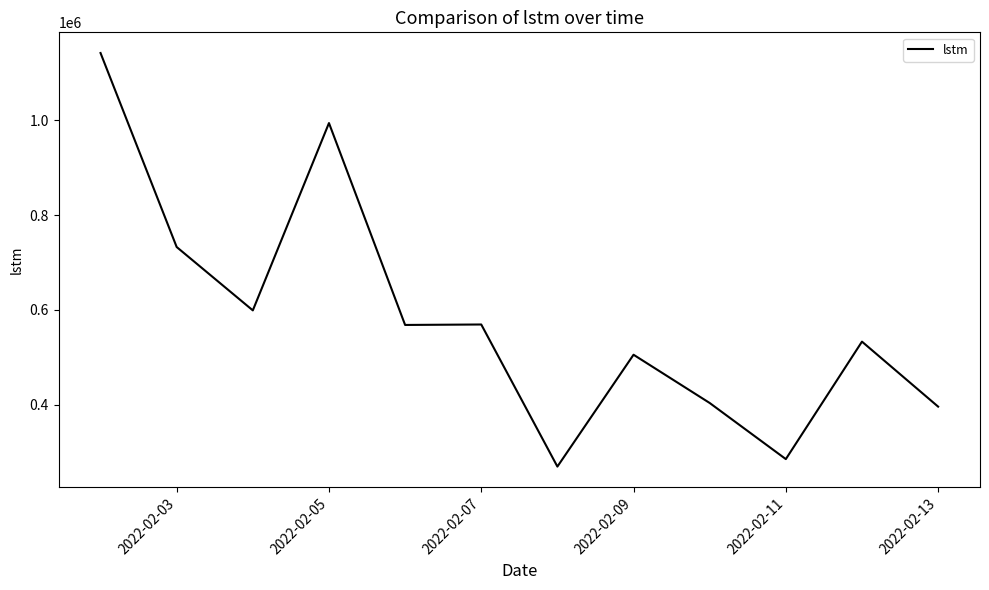

What is the maximum value shown in the chart?

1141816.1